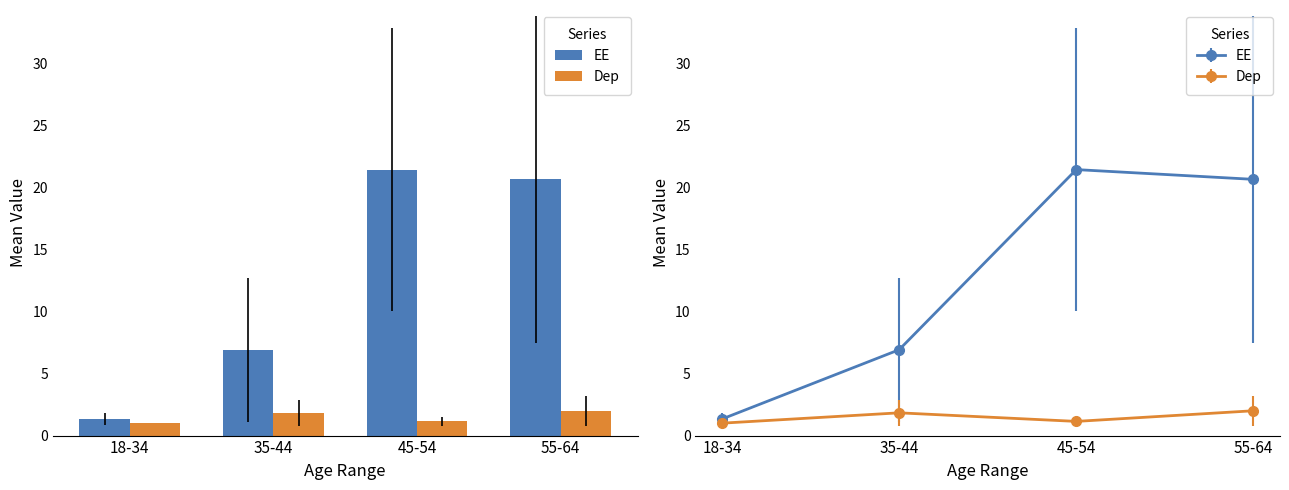

How many Dep values are between 1 and 2?

4